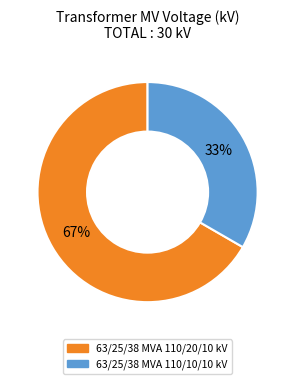

The 63/25/38 MVA 110/10/10 kV slice represents 33% of the pie. True or false?

True